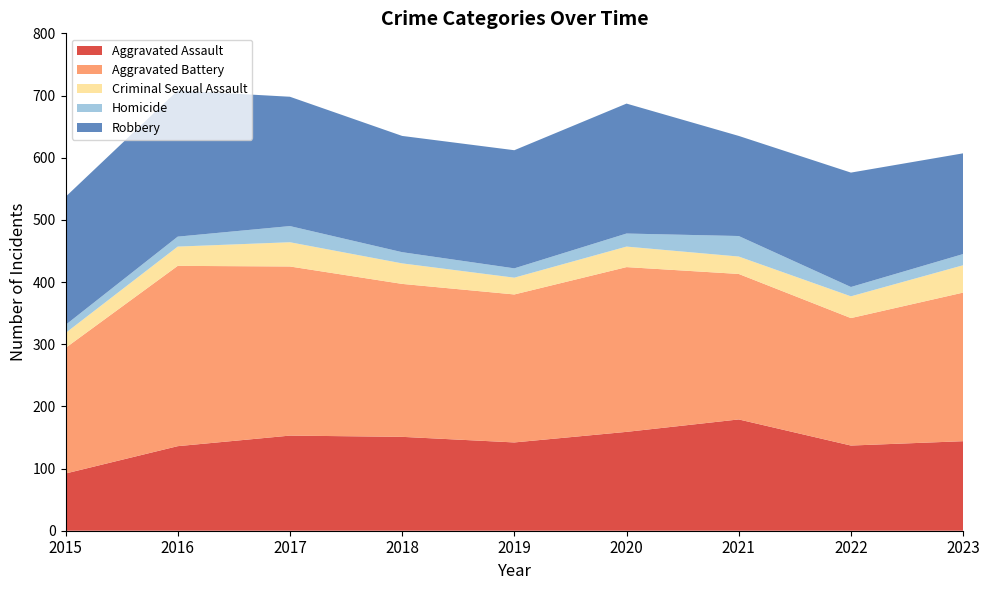

Reading left to right, what are all the values shown in this chart?

Aggravated Assault: 92	136	153	151	142	159	179	137	144
Aggravated Battery: 202	290	272	246	238	265	234	205	239
Criminal Sexual Assault: 24	31	39	33	27	33	28	35	44
Homicide: 13	16	26	18	15	21	33	15	18
Robbery: 206	235	208	187	190	209	161	184	162